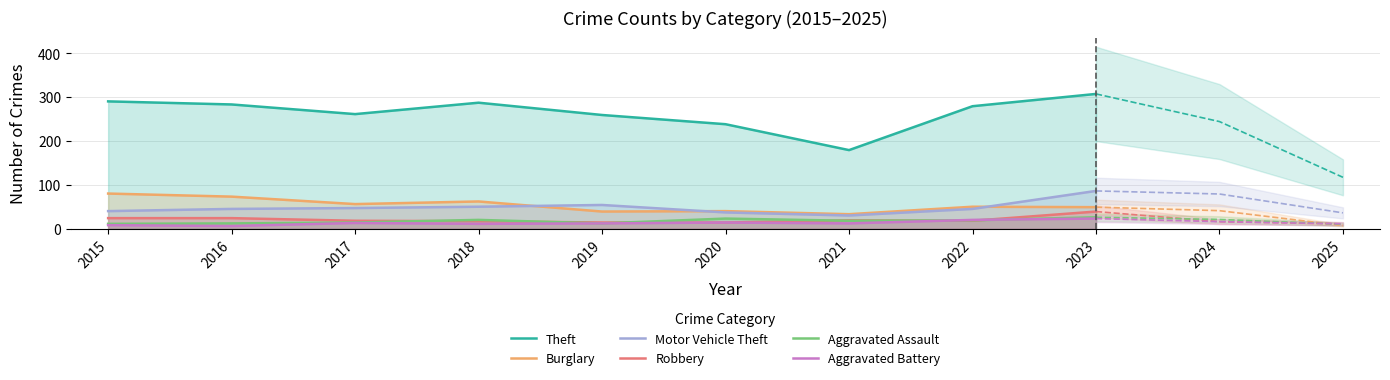

At which category is the sum across all series the highest?

2023